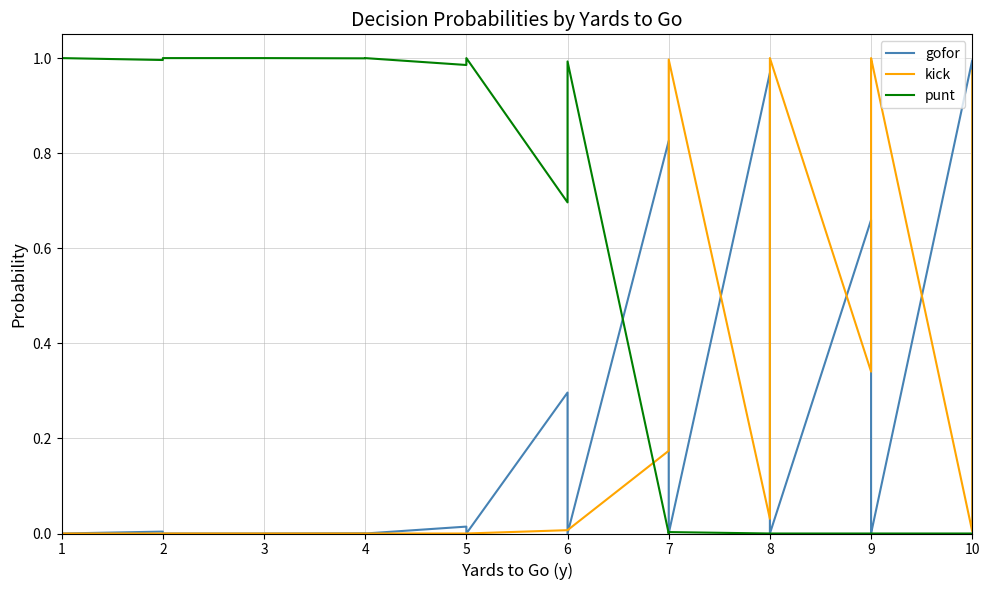

What is the difference between the maximum and second lowest values in the punt series?

1.0